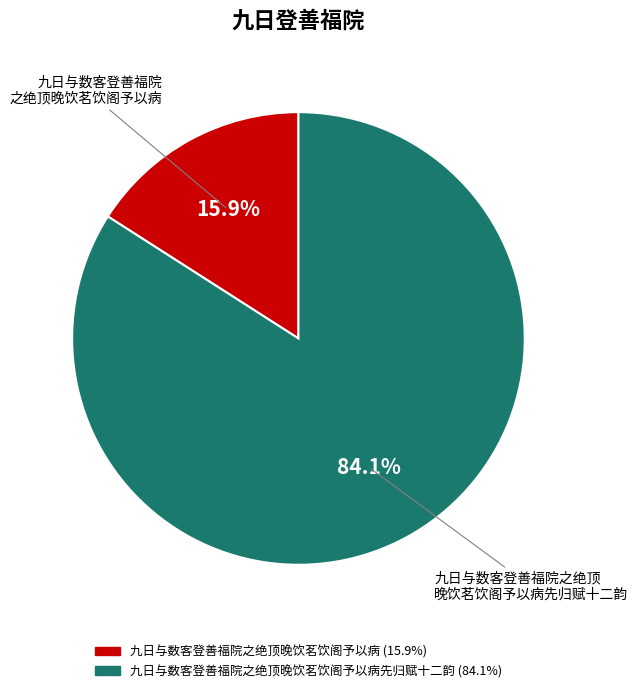

Is there any slice that represents more than half of the pie?

Yes